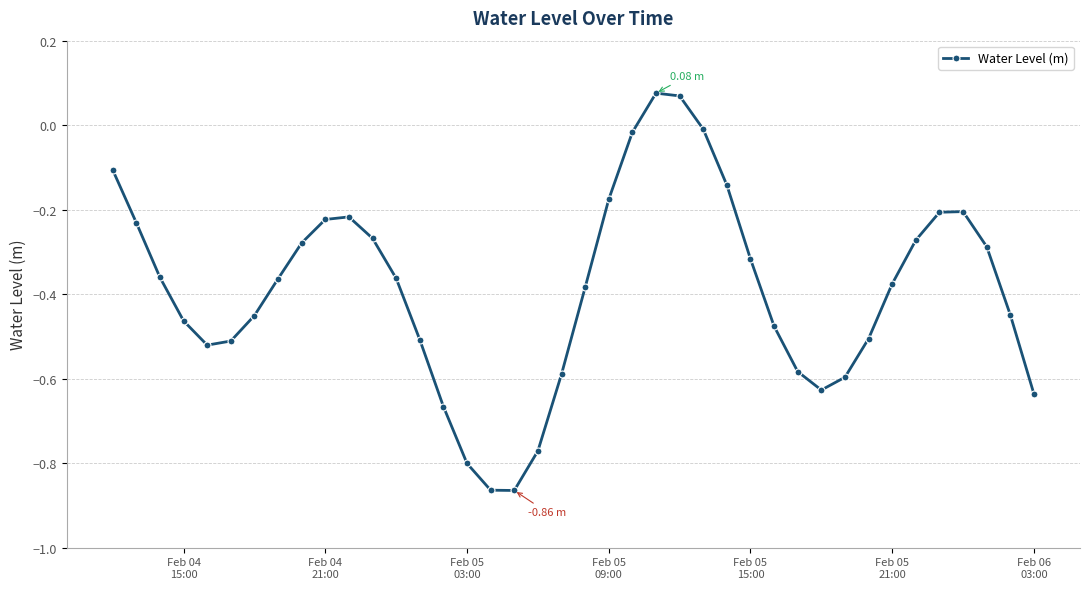

How many points are lower than both their immediate neighbors (excluding endpoints)?

3